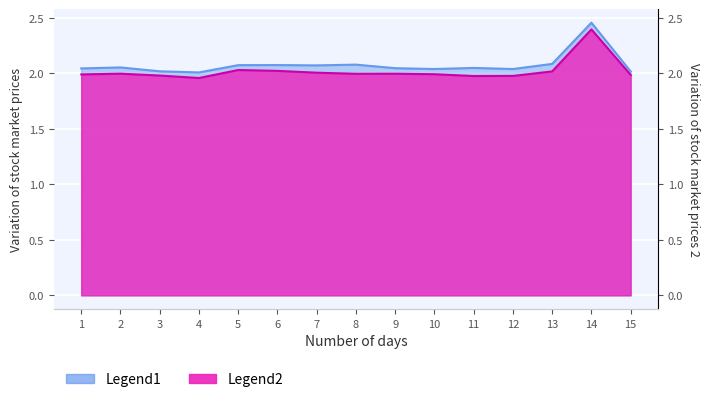

Rank the series by their maximum value, from lowest to highest.

col_2, col_1